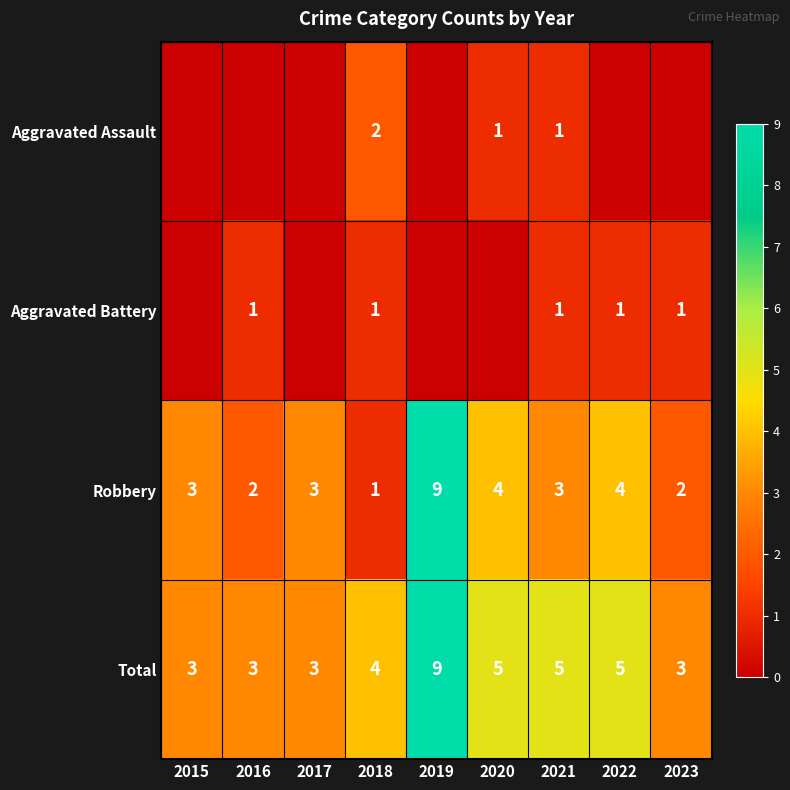

What is the difference between the Robbery values at 2019 and 2022?

5